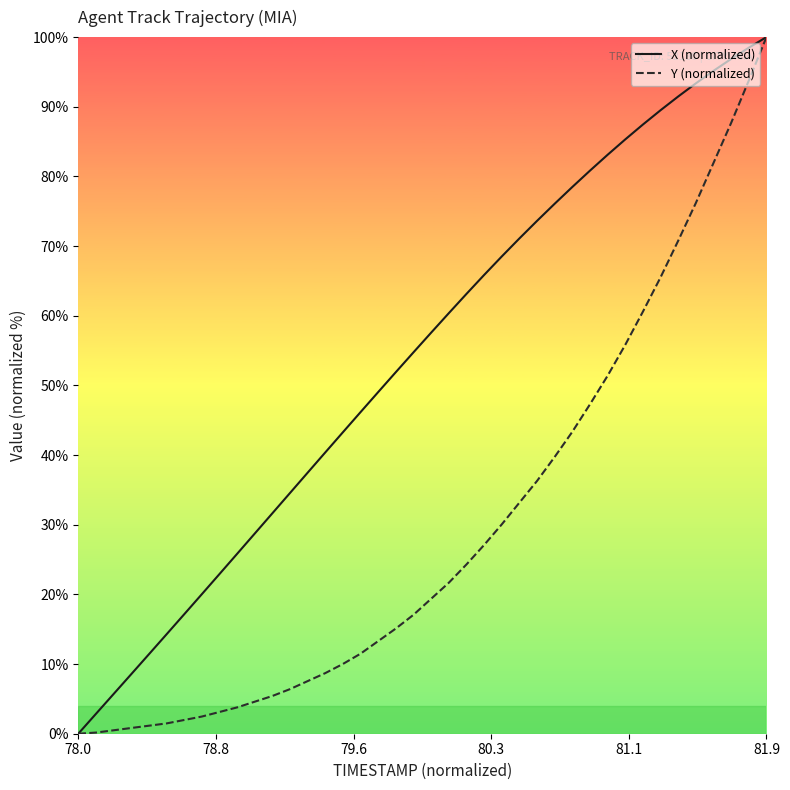

List the series in order of their overall mean, highest first.

X (normalized), Y (normalized)